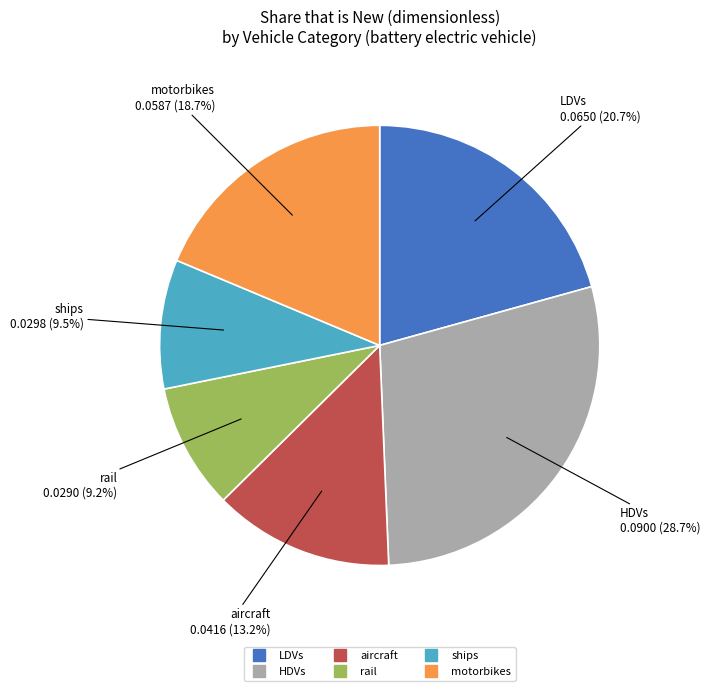

Which category has the biggest portion of the pie?

HDVs